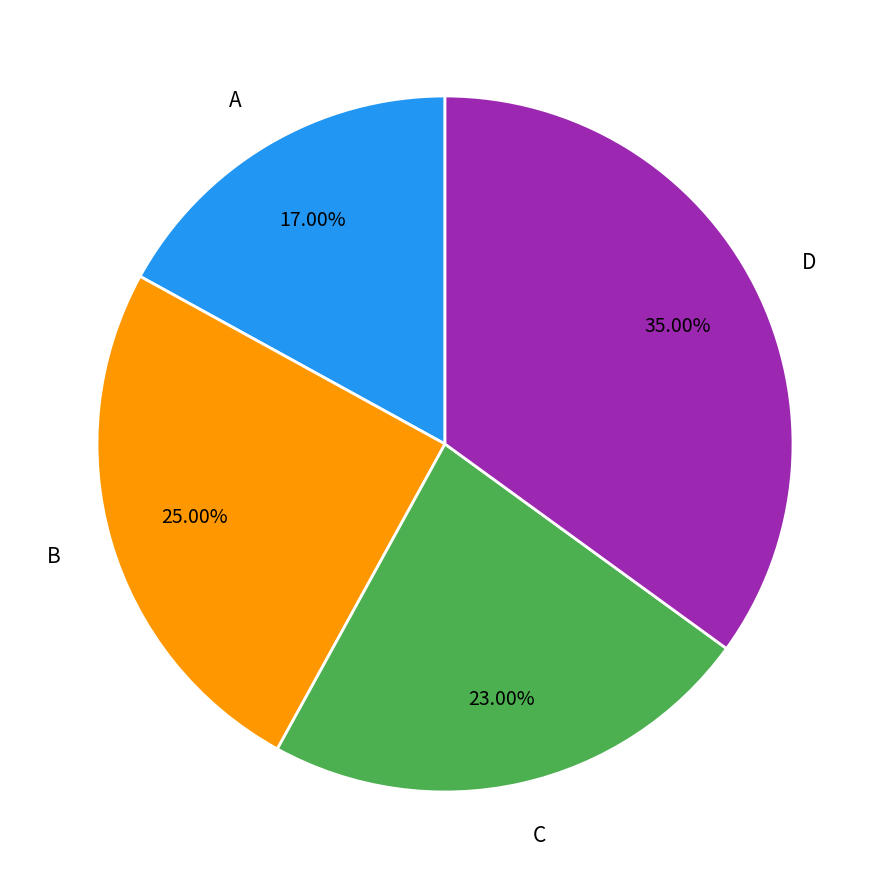

Do C and D together represent more than half of the pie?

Yes